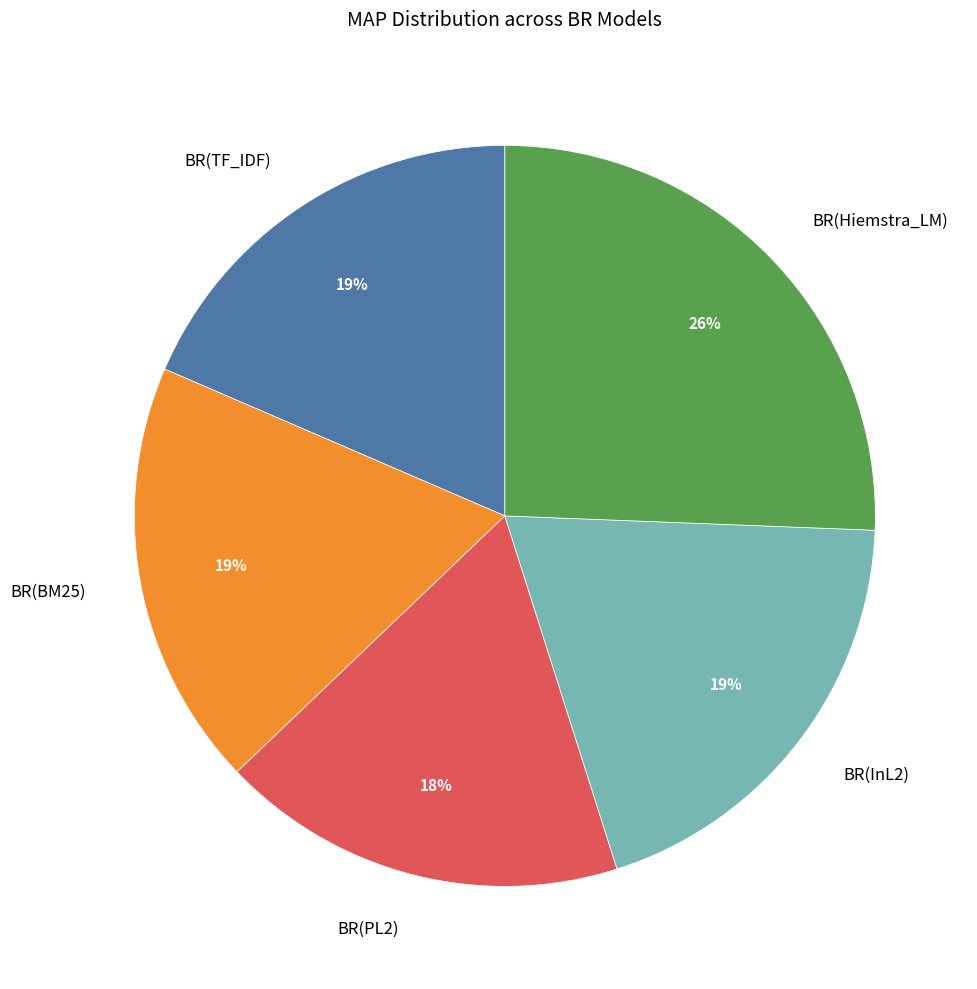

Which slice is the largest?

BR(Hiemstra_LM)